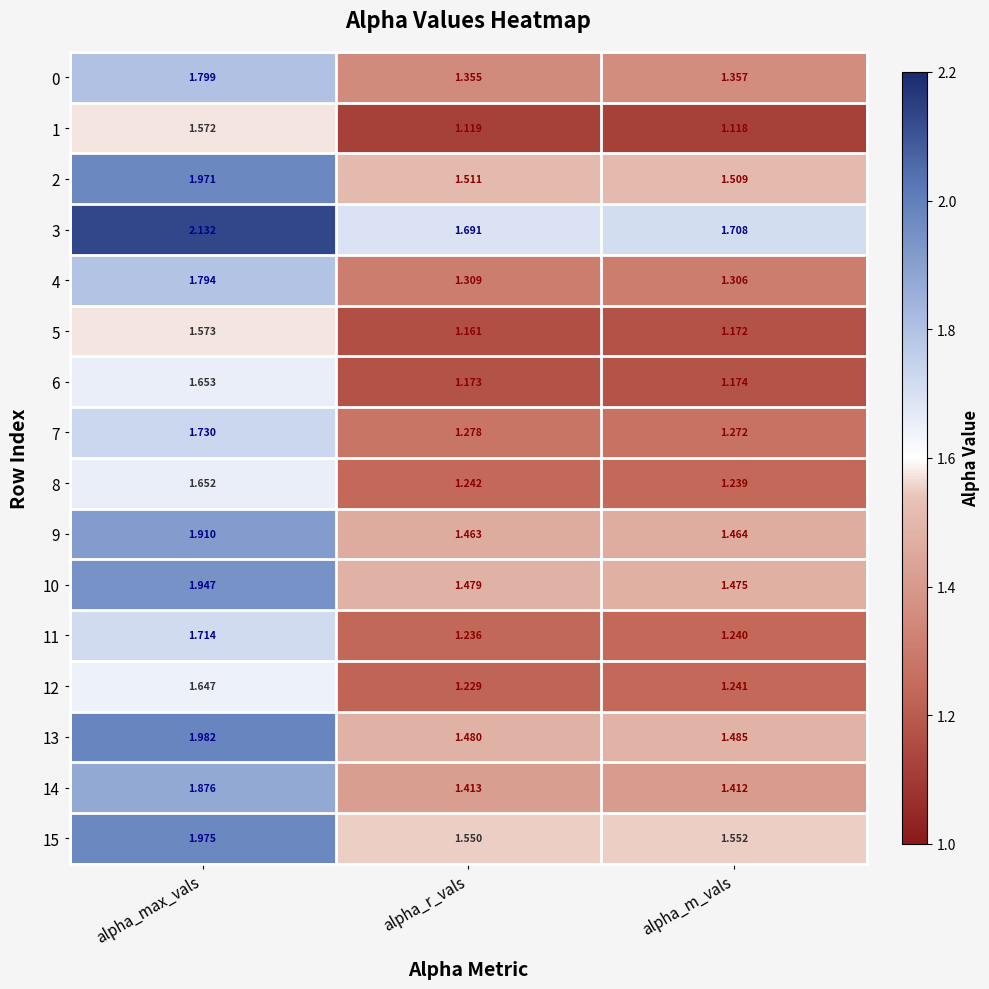

Which series has the widest spread of values?

13